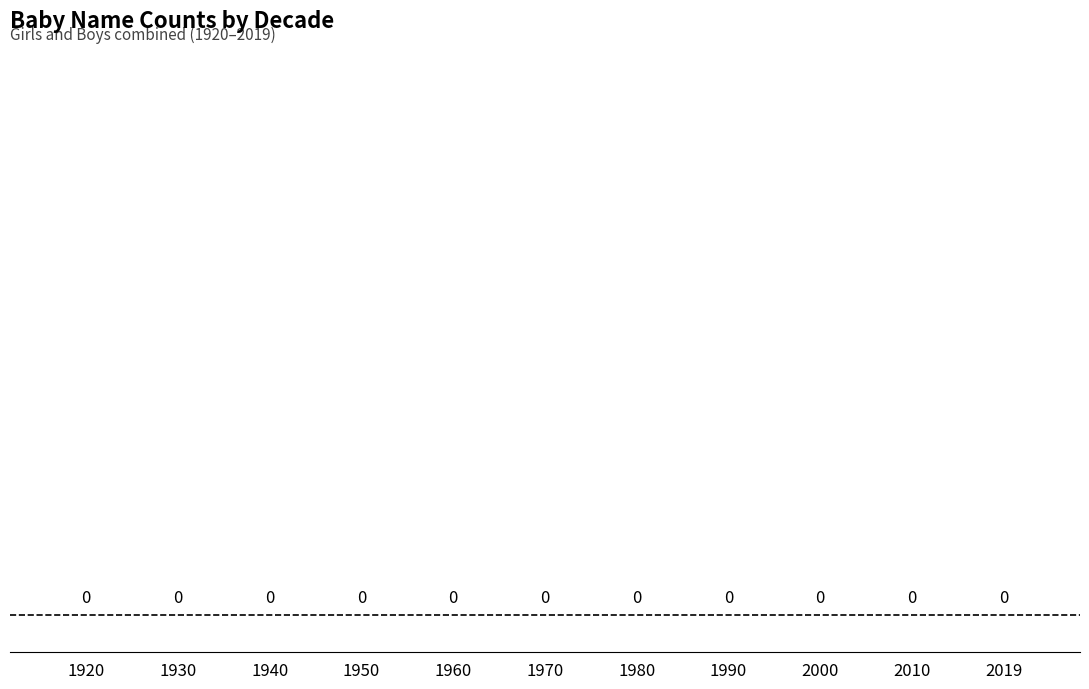

Approximately how many times larger is the value at 1930 compared to 2019?

1.0